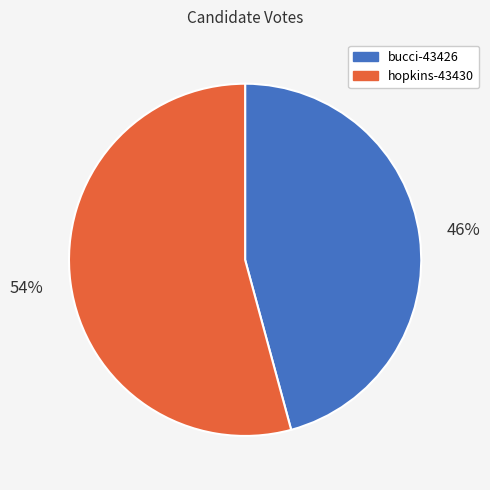

The bucci-43426 slice represents 46% of the pie. True or false?

True